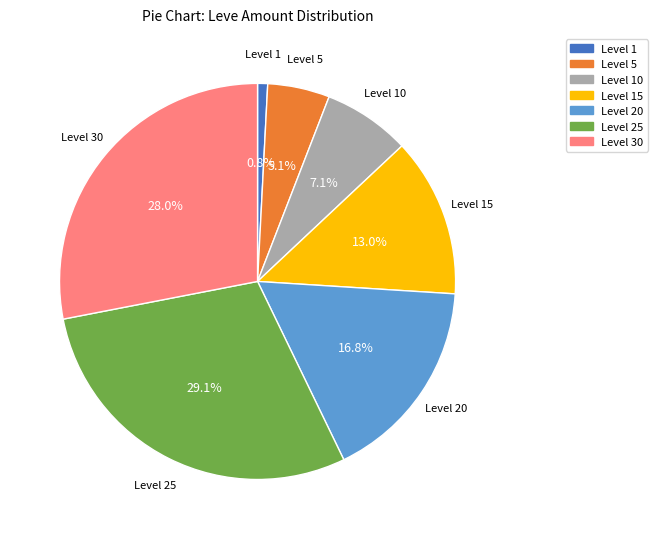

What is the smallest slice in the pie chart?

Level 1